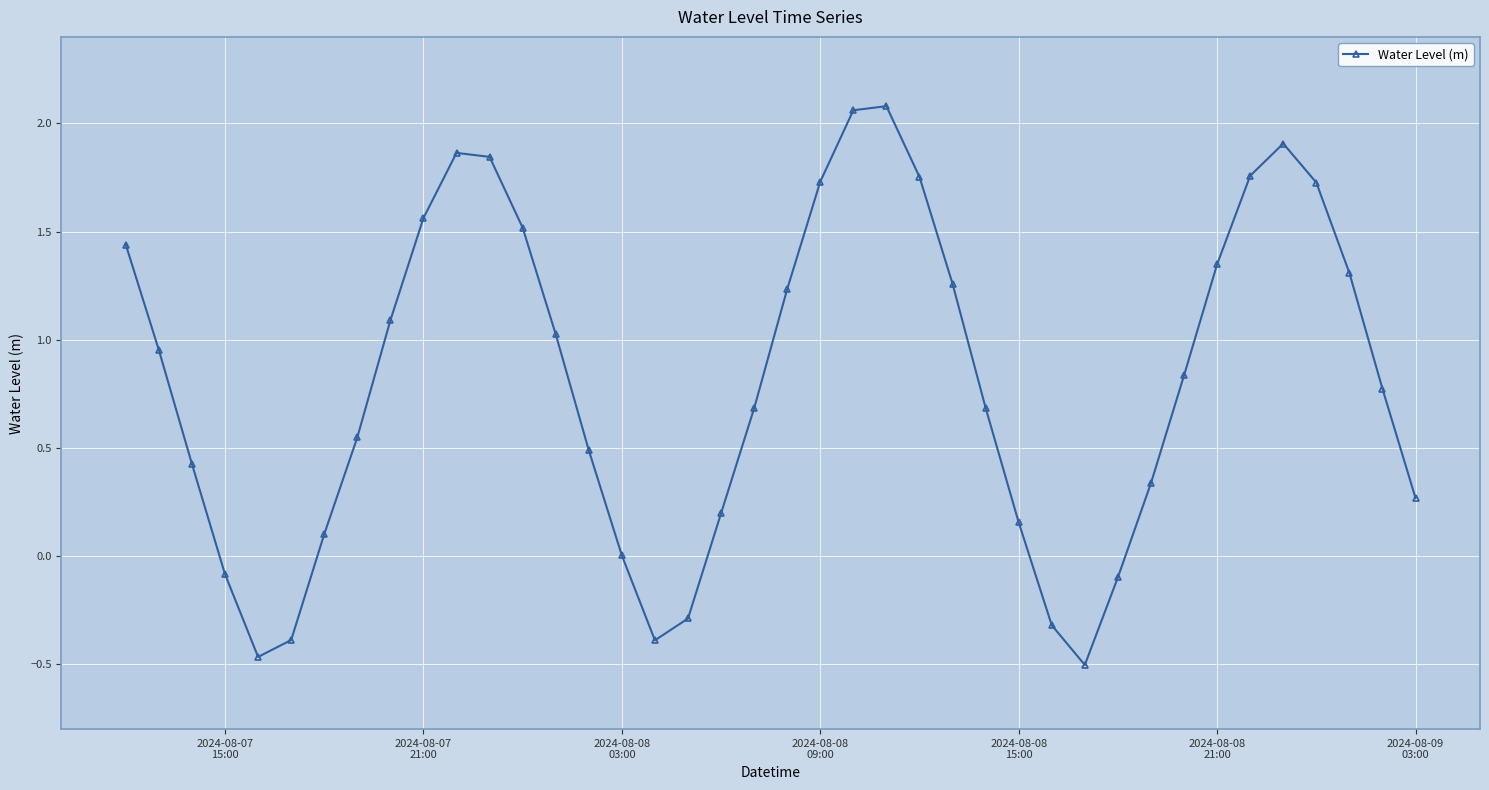

Count the number of data series in this chart.

1